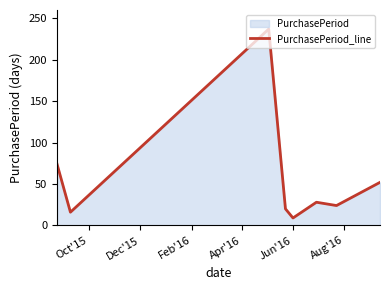

What is the minimum value shown in the chart?

9